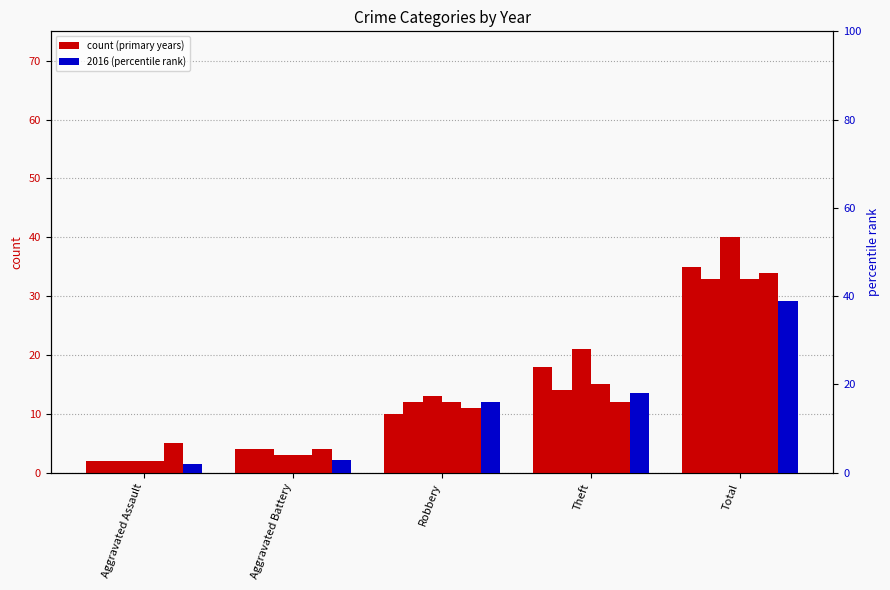

The 2016 series shows 16 at Robbery. True or false?

True